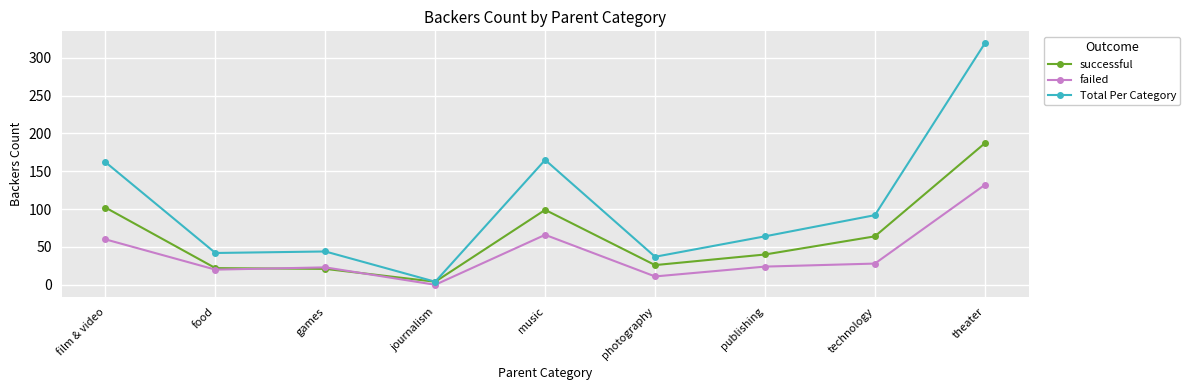

What is the approximate value of failed at theater, to the nearest 10?

130